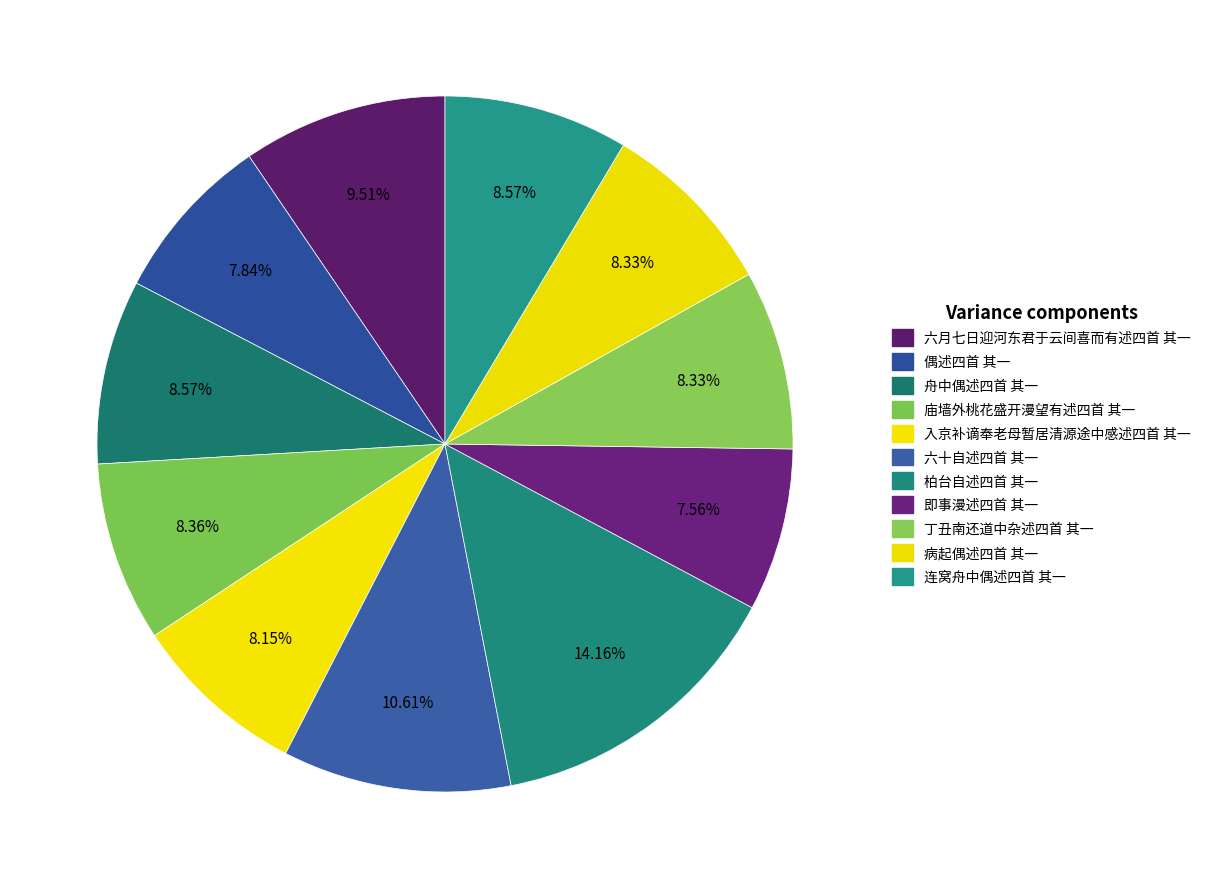

Count the number of slices in the pie.

11